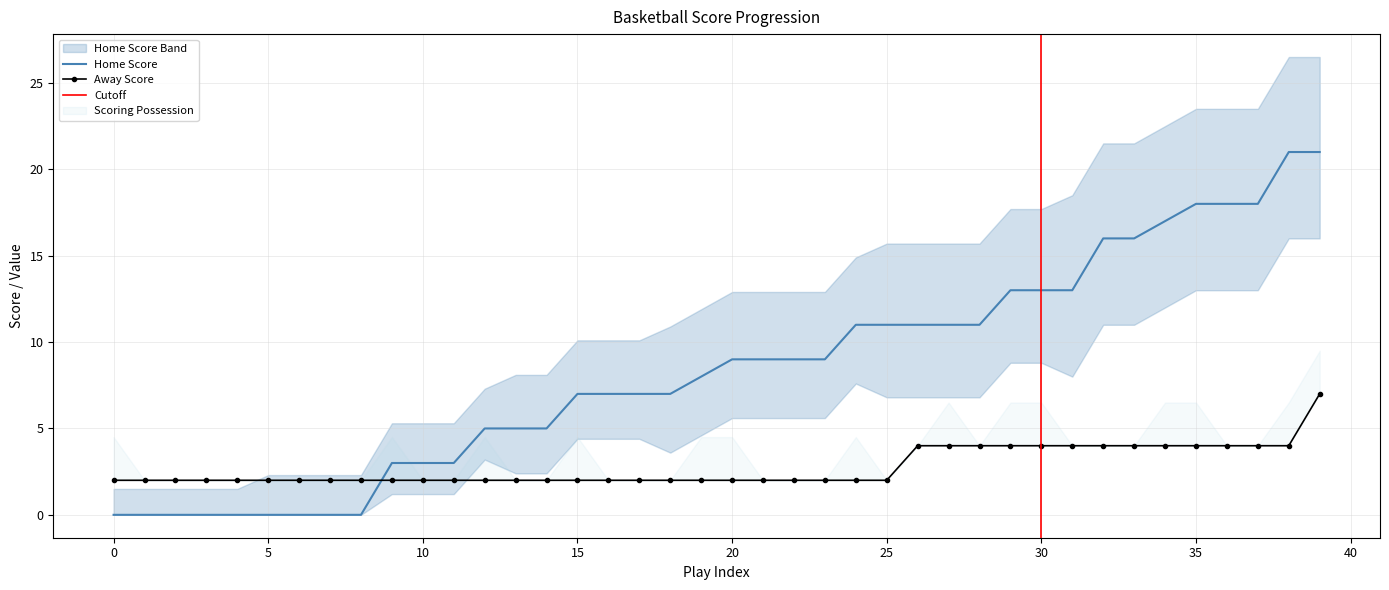

What is the difference between the maximum and minimum values in the Home Score series?

21